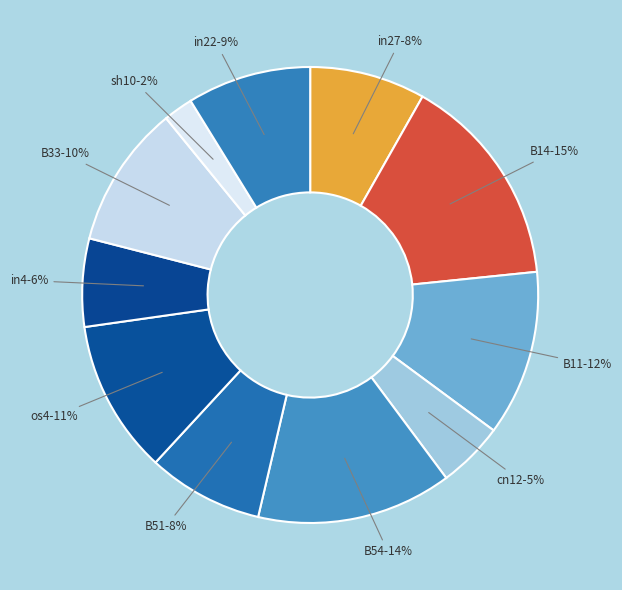

Is sh10 the majority of the pie?

No